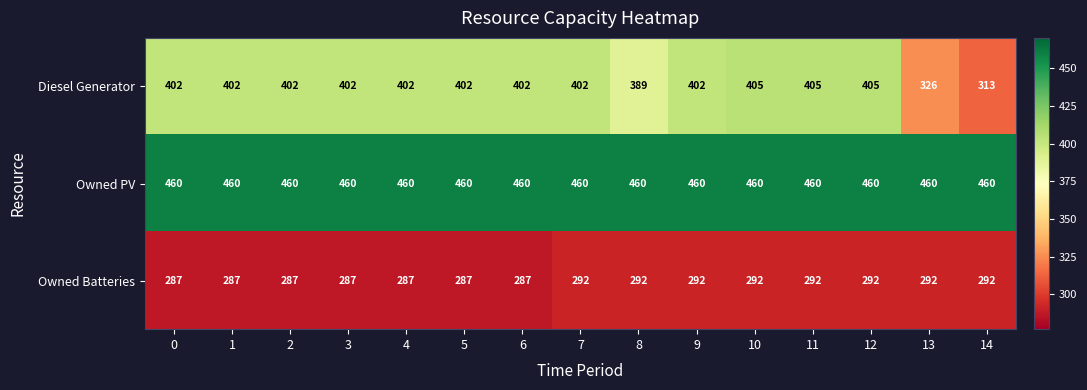

How many categories are shown in the chart?

15